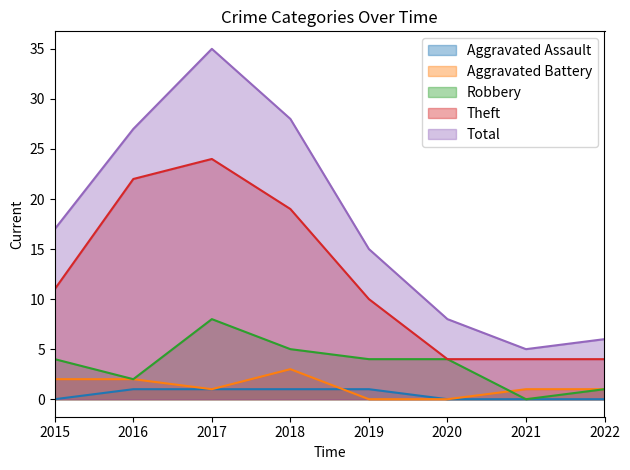

Reading left to right, extract all data points from this chart.

Aggravated Assault: 2015=0	2016=1	2017=1	2018=1	2019=1	2020=0	2021=0	2022=0
Aggravated Battery: 2015=2	2016=2	2017=1	2018=3	2019=0	2020=0	2021=1	2022=1
Robbery: 2015=4	2016=2	2017=8	2018=5	2019=4	2020=4	2021=0	2022=1
Theft: 2015=11	2016=22	2017=24	2018=19	2019=10	2020=4	2021=4	2022=4
Total: 2015=17	2016=27	2017=35	2018=28	2019=15	2020=8	2021=5	2022=6